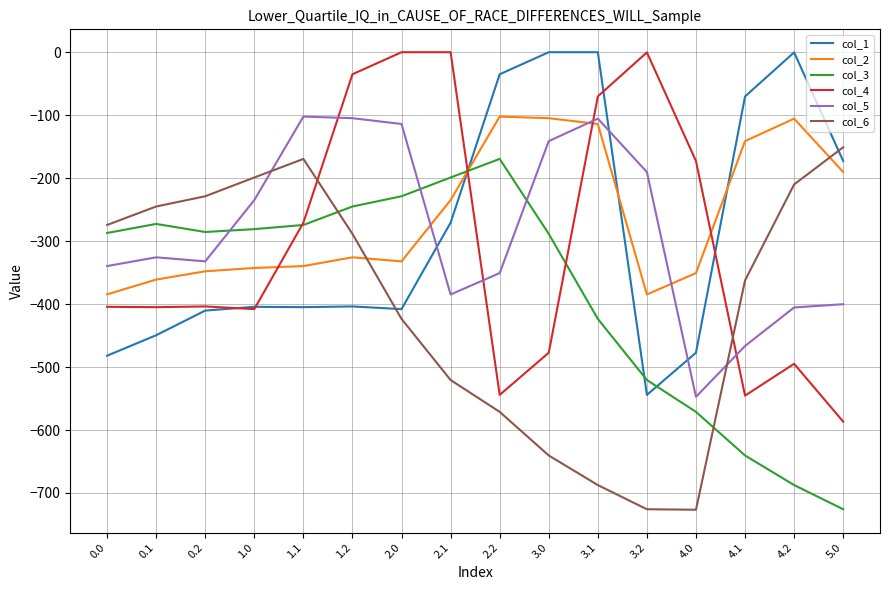

Is the value of col_5 at 0.1 greater than the value of col_3 at 2.0?

No